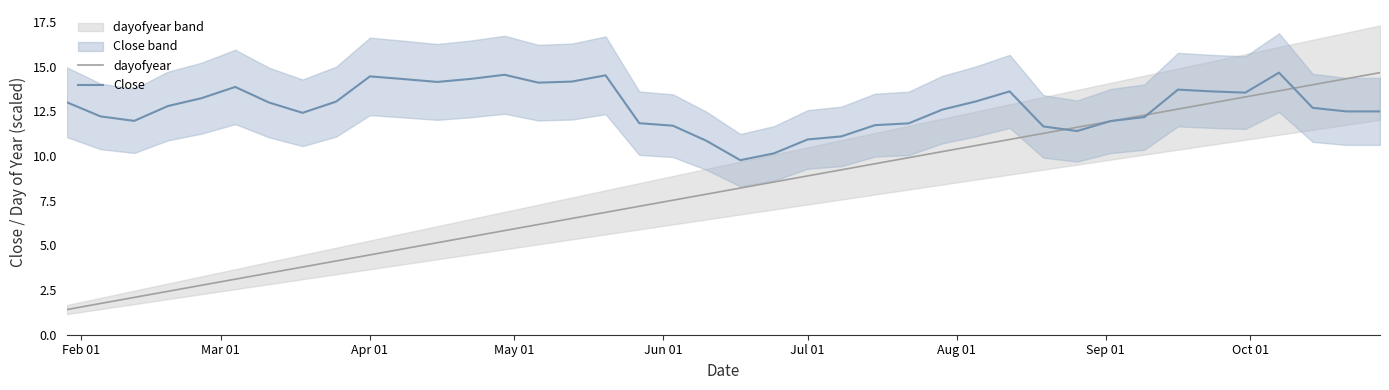

At how many categories does at least one series exceed 9?

40